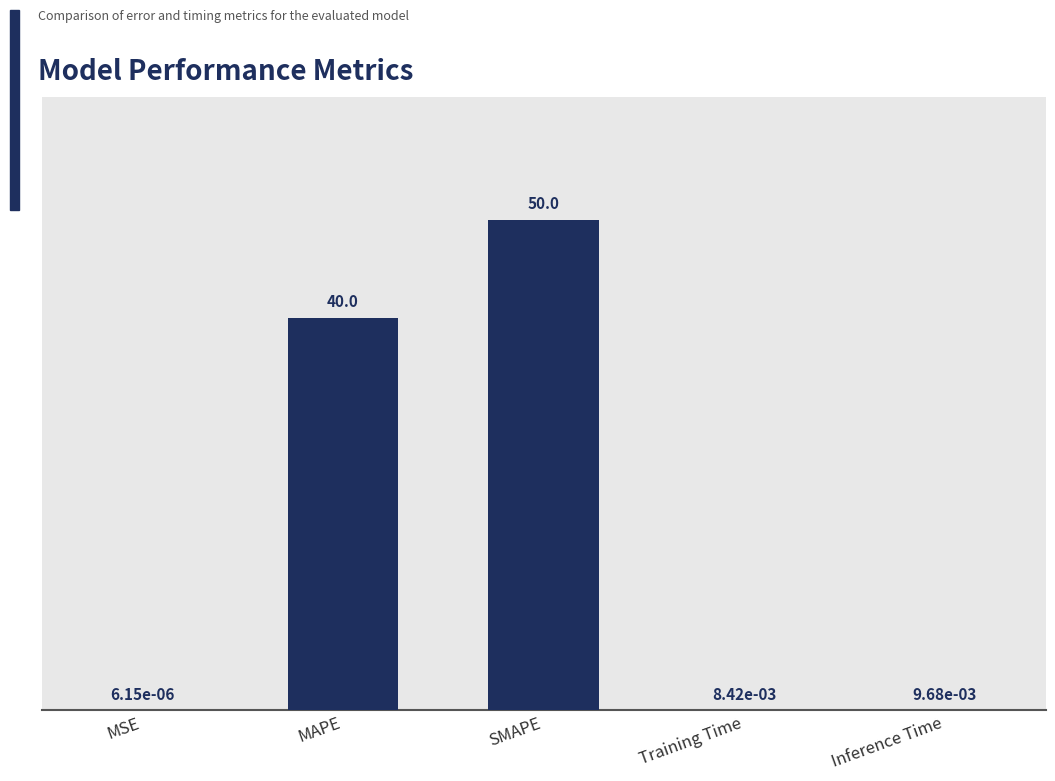

What is the maximum value shown in the chart?

50.0